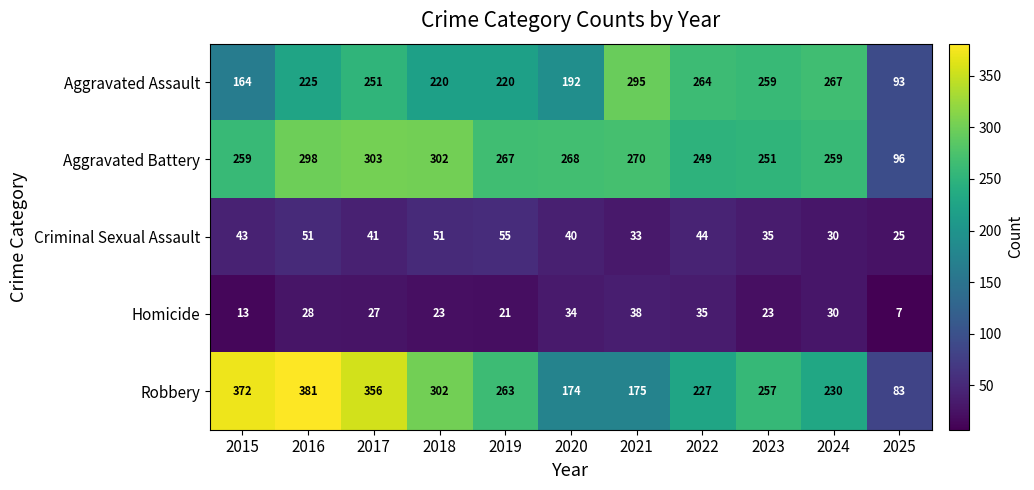

At how many categories does at least one series exceed 314?

3